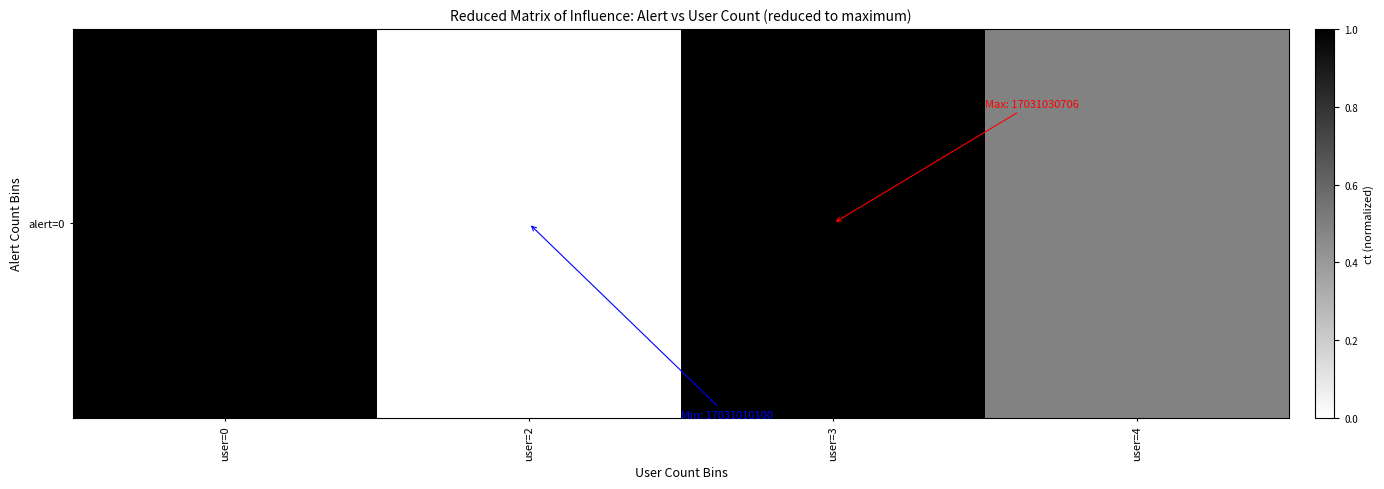

Rank the categories by value from highest to lowest.

user=3, user=0, user=4, user=2